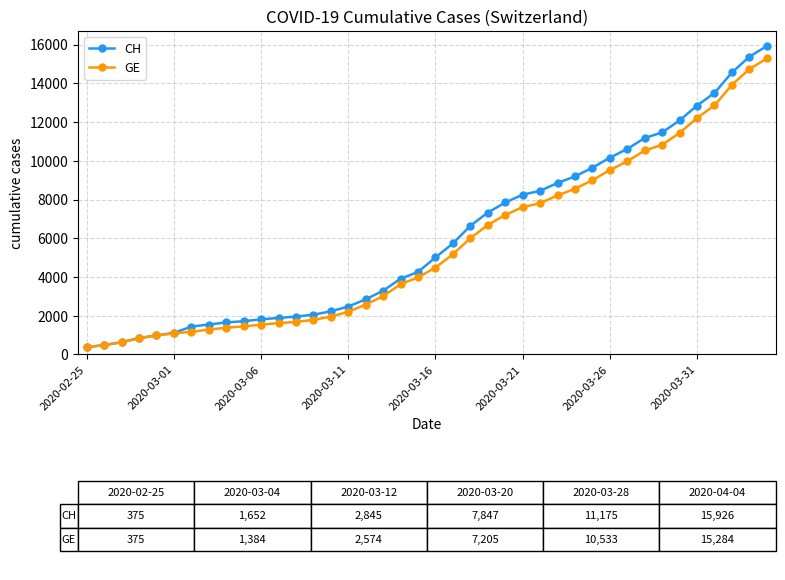

What is the maximum value for GE?

15284